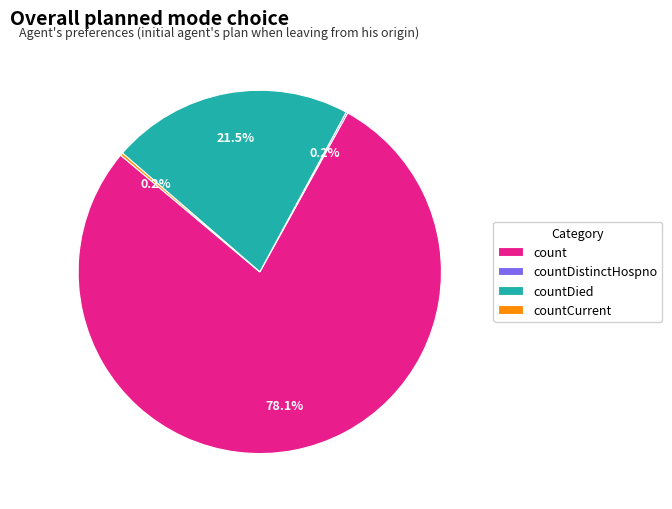

Which category has the biggest portion of the pie?

count